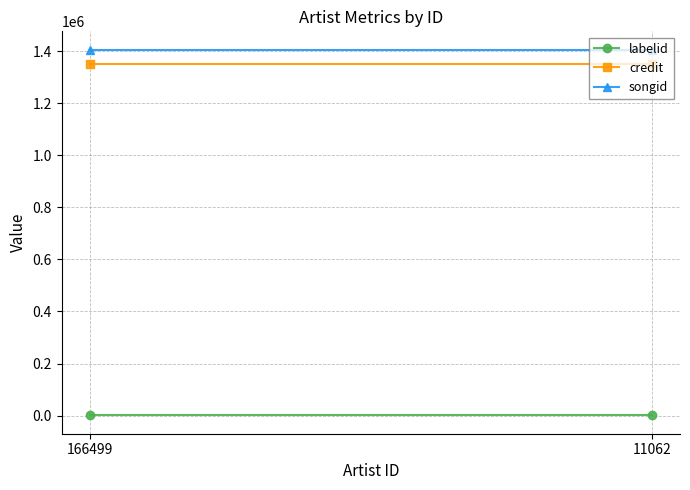

How many data points does each series have?

2